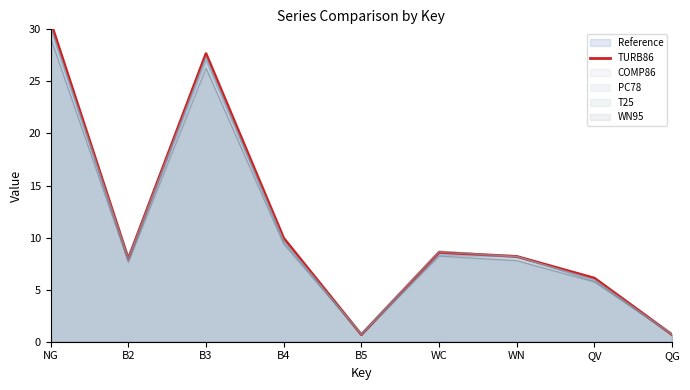

At which label is the value closest to 15?

B4